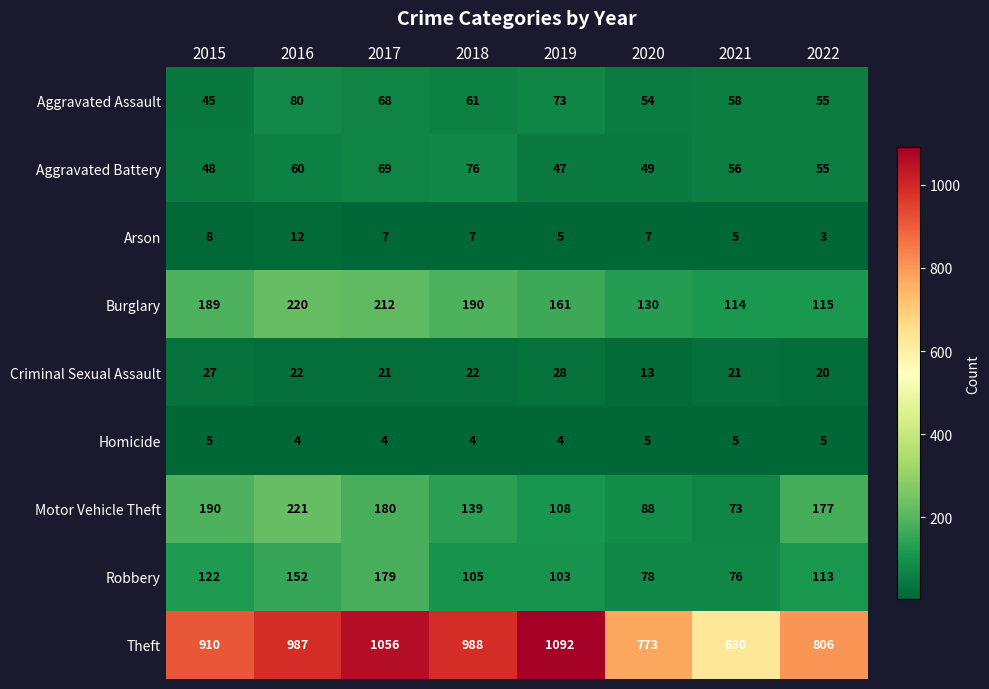

At which category is the sum across all series the highest?

2017